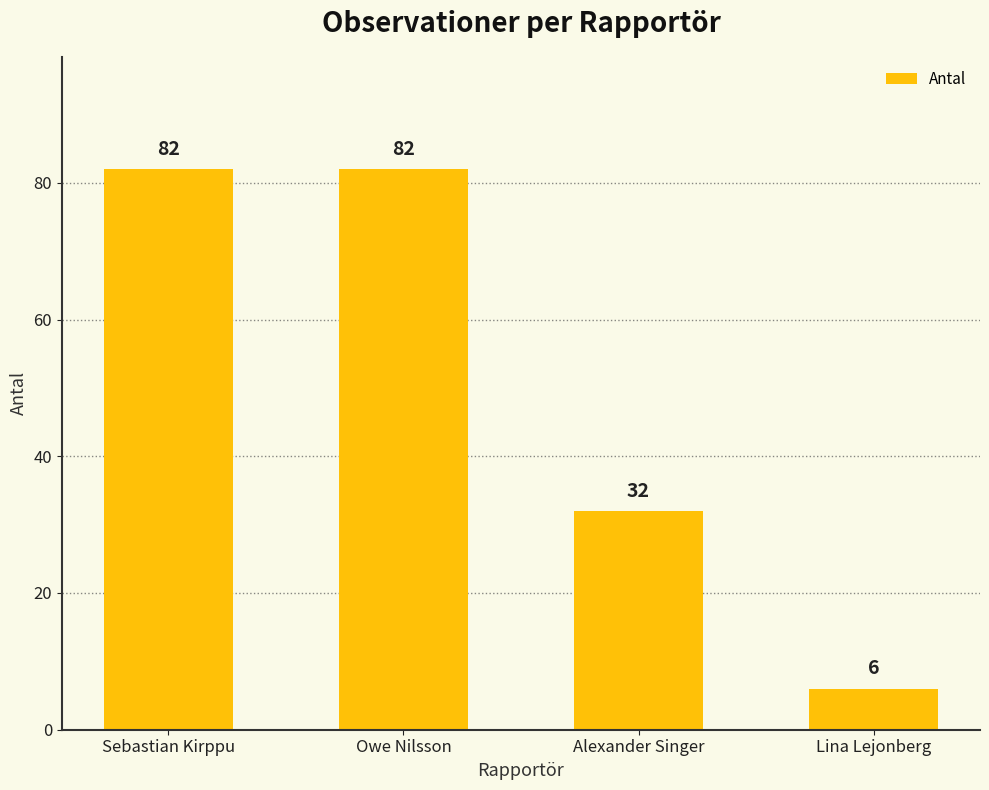

The chart shows a value of 52 at Alexander Singer. True or false?

False